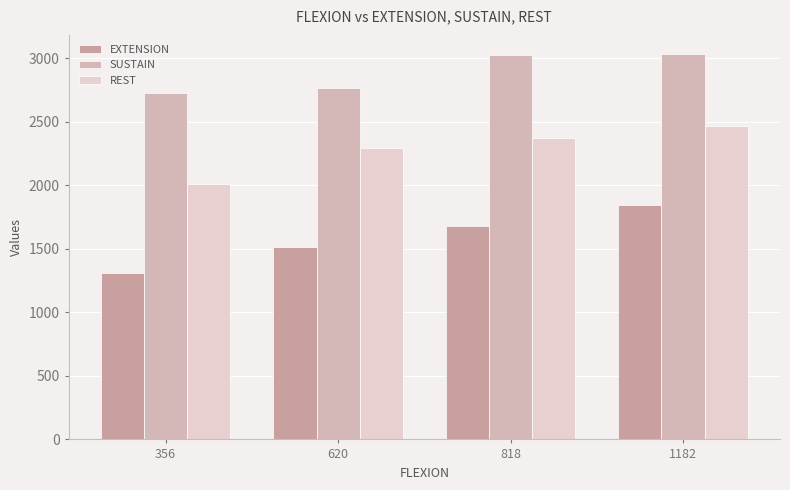

Which series has the largest range (max minus min)?

EXTENSION